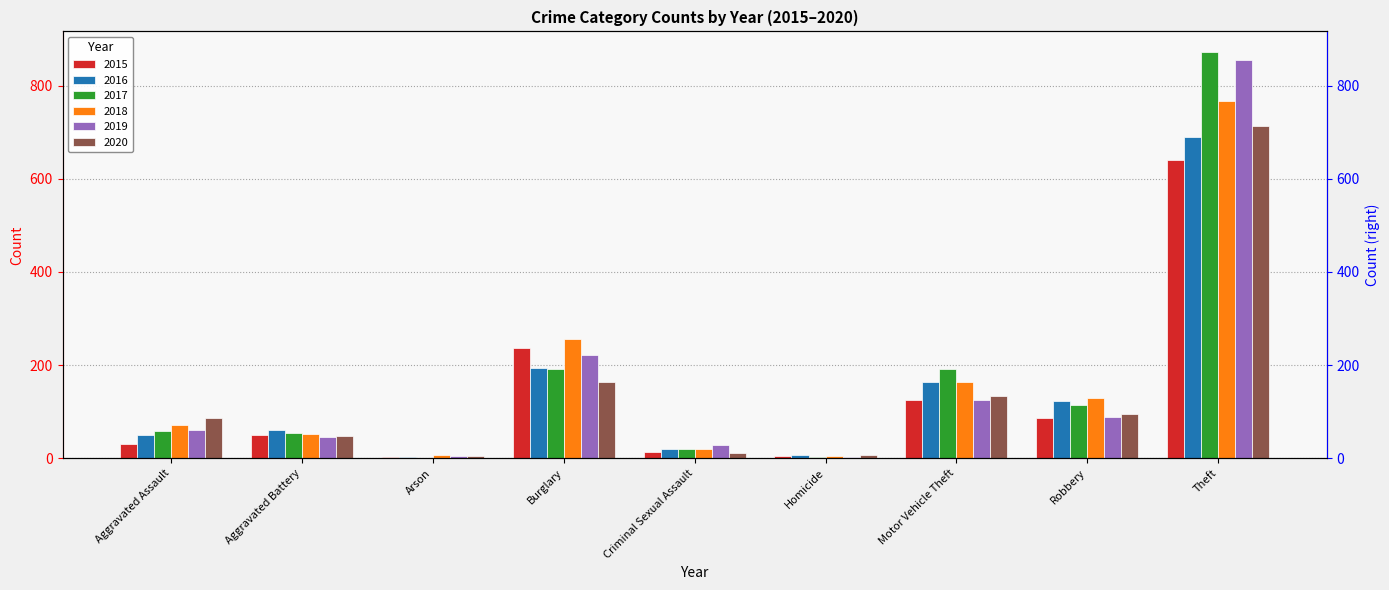

What is the average value of the 2015 series?

132